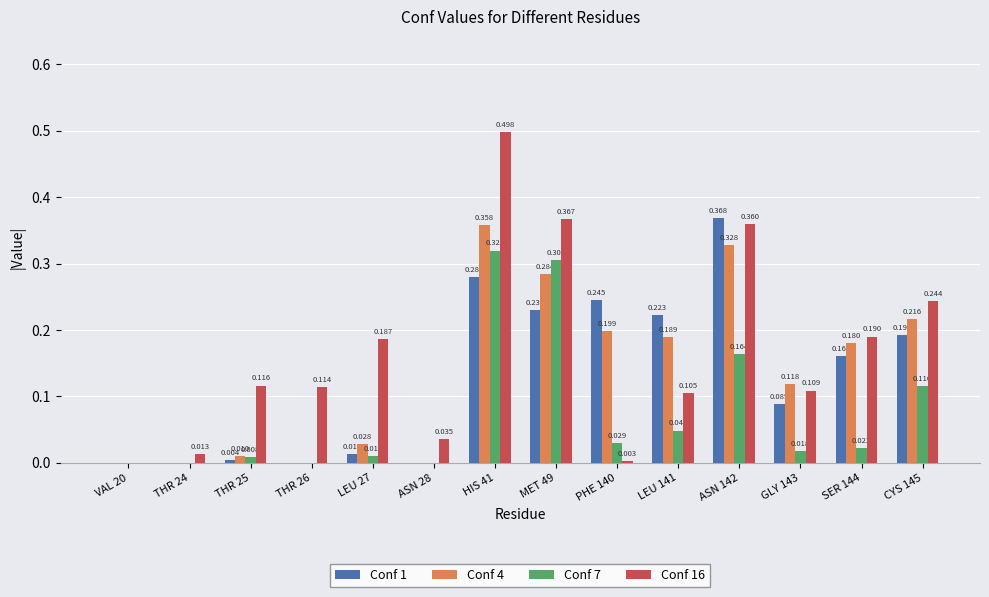

Is the value of Conf 1 at CYS 145 greater than the value of Conf 4 at ASN 142?

No